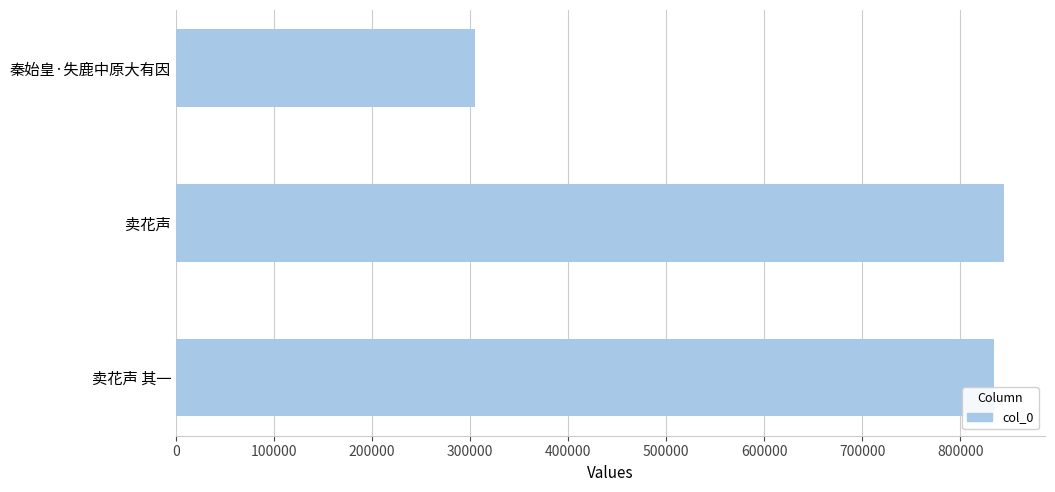

Reading bottom to top, transcribe all the data shown in this chart.

卖花声 其一=834272	卖花声=844204	秦始皇·失鹿中原大有因=304779